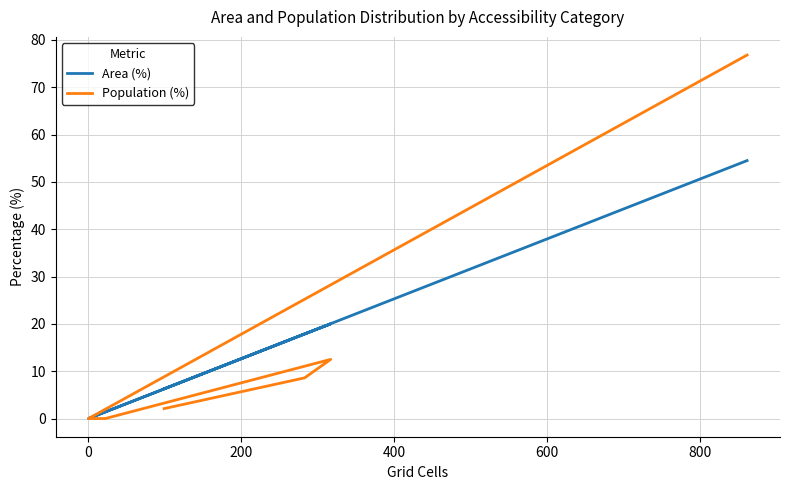

Reading left to right, transcribe all the data shown in this chart.

Area (%): 6.3	17.9	20.0	1.4	0.0	54.5
Population (%): 2.1	8.6	12.5	0.0	0.0	76.8